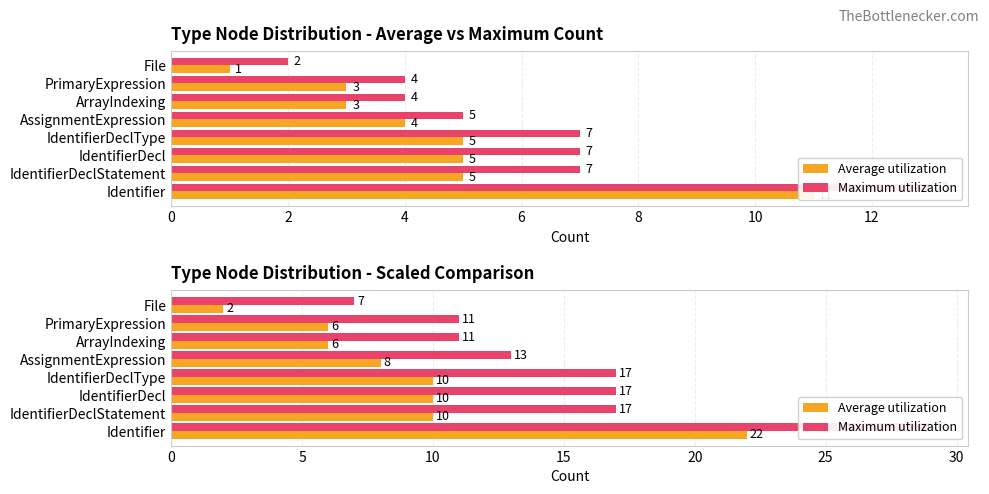

What is the sum of all Average utilization values?

74